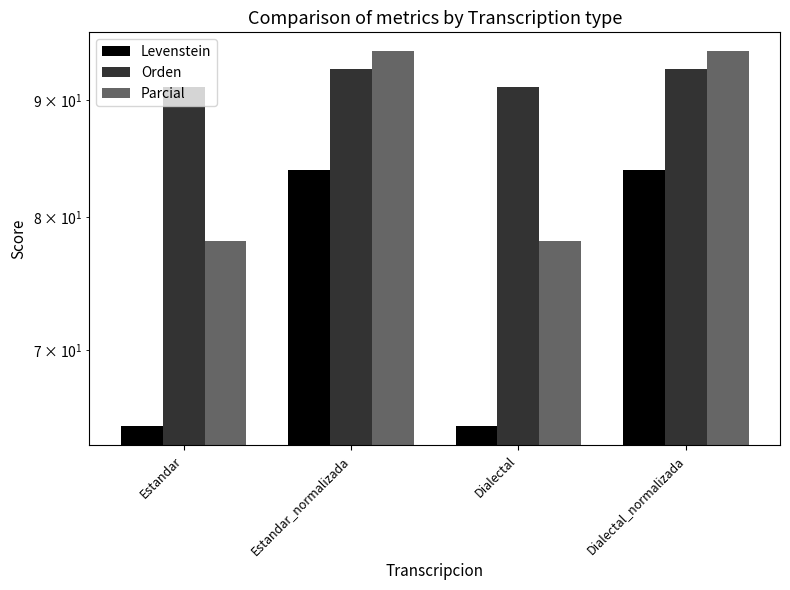

What is the maximum value for Parcial?

94.5